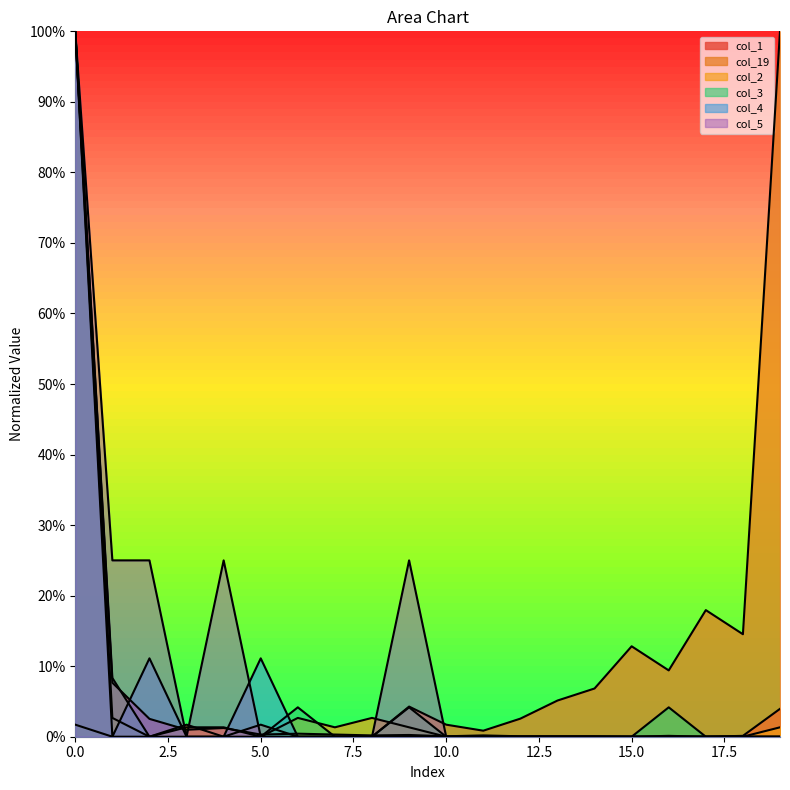

True or false: col_4 has a value of 0.1 at 2.

True